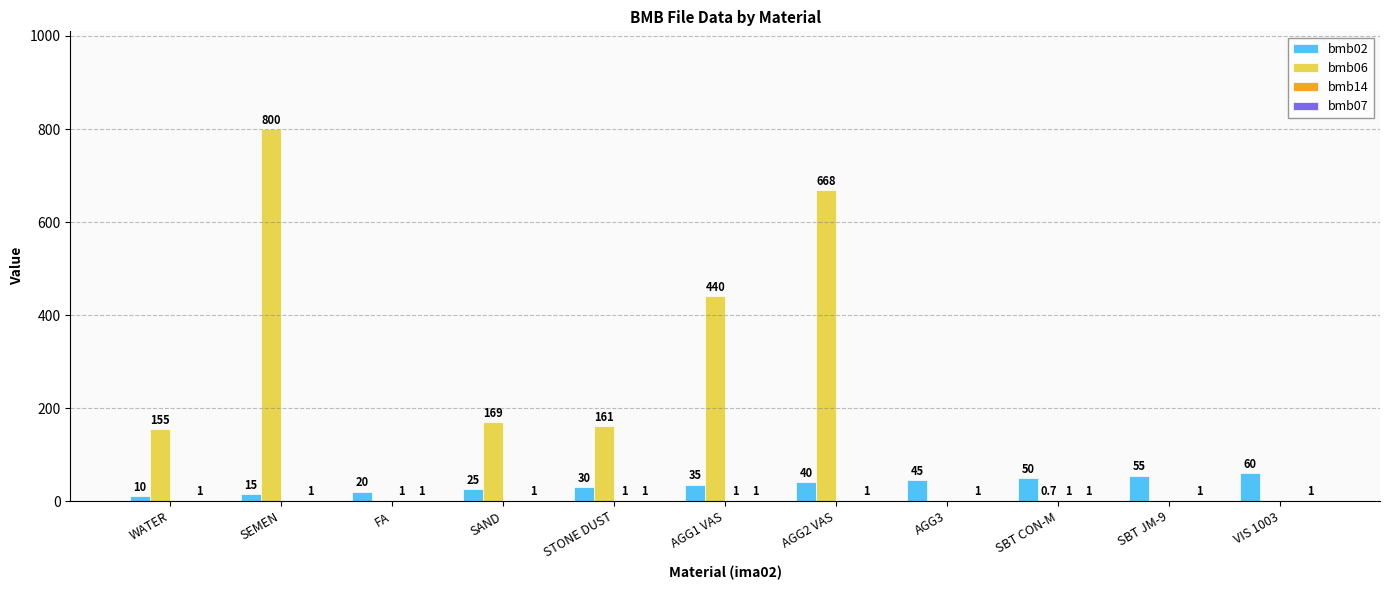

What is the maximum value shown in the chart?

800.0